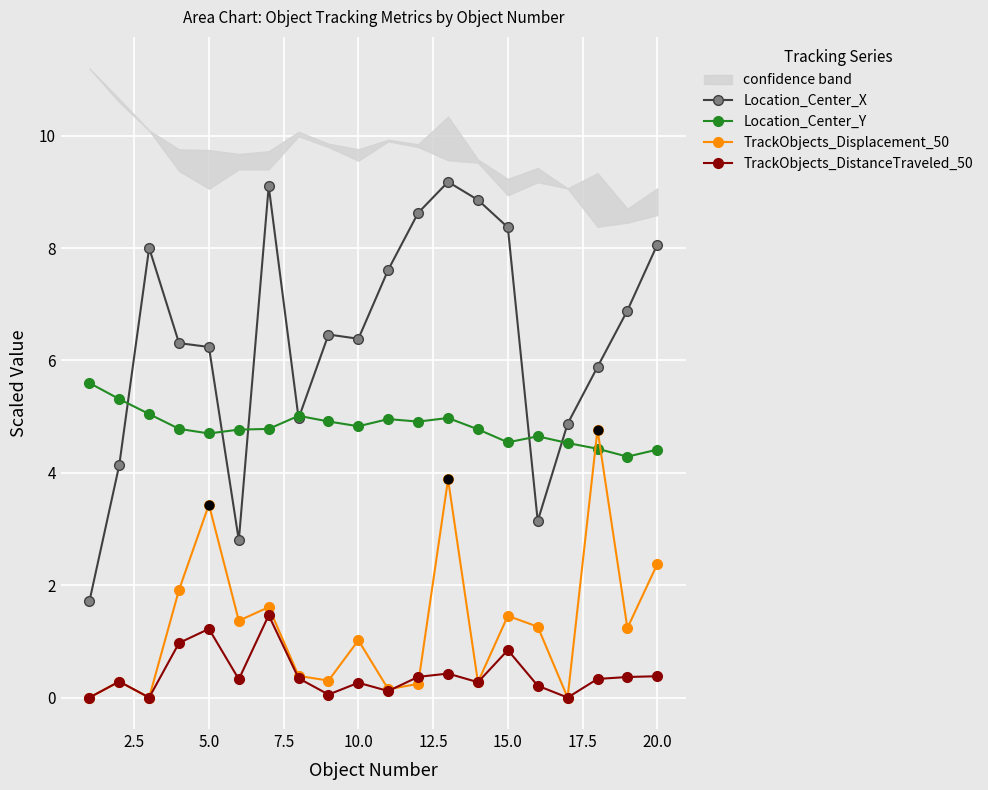

At how many categories does at least one series exceed 2?

20